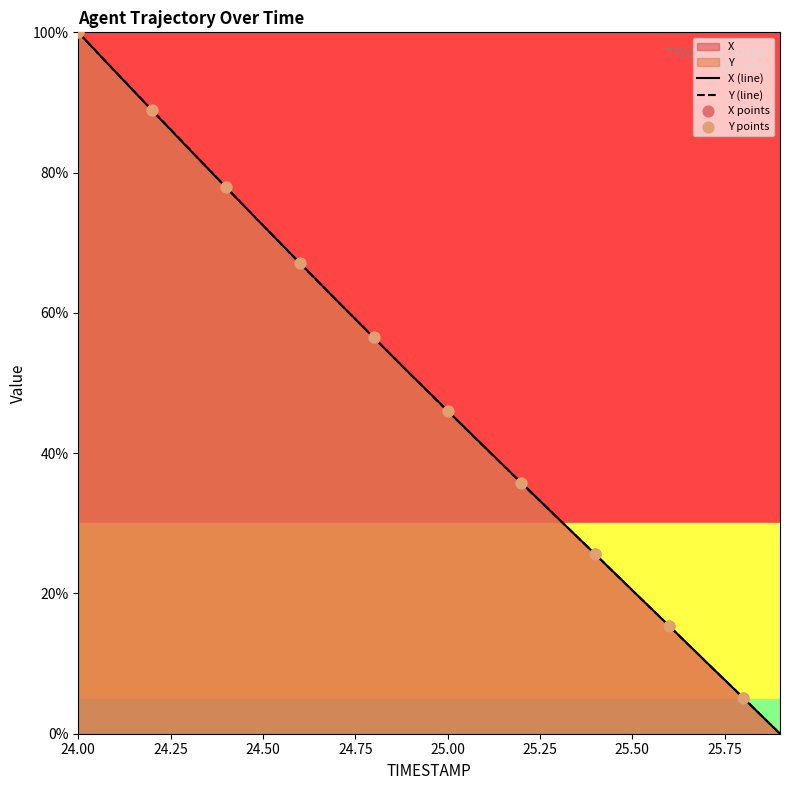

At how many categories does at least one series exceed 1?

19